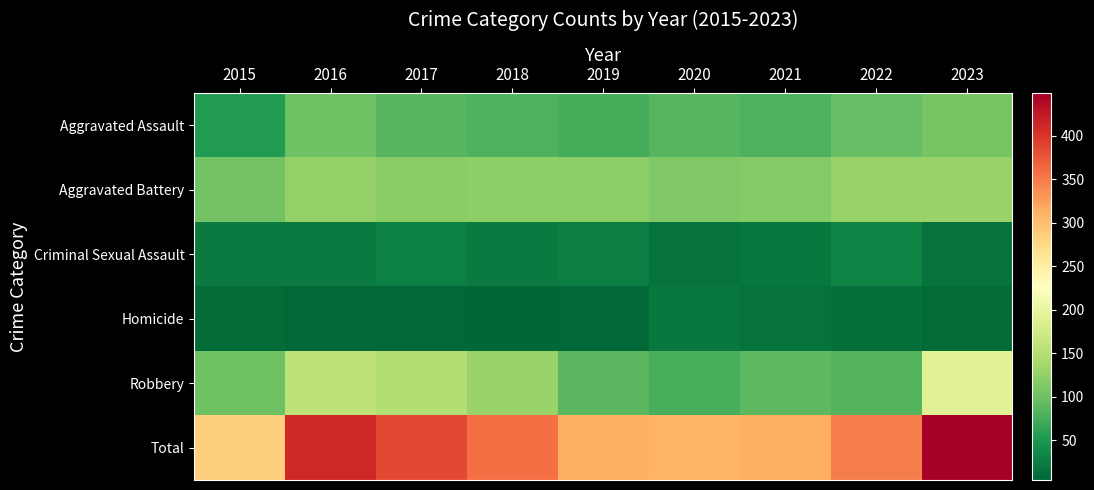

Reading left to right, what are all the values shown in this chart?

Aggravated Assault: 2015=53	2016=100	2017=85	2018=79	2019=74	2020=85	2021=79	2022=93	2023=106
Aggravated Battery: 2015=102	2016=124	2017=117	2018=122	2019=119	2020=112	2021=114	2022=128	2023=128
Criminal Sexual Assault: 2015=22	2016=23	2017=28	2018=23	2019=25	2020=16	2021=19	2022=31	2023=16
Homicide: 2015=8	2016=6	2017=7	2018=4	2019=7	2020=20	2021=15	2022=12	2023=9
Robbery: 2015=101	2016=158	2017=149	2018=129	2019=87	2020=76	2021=88	2022=83	2023=190
Total: 2015=286	2016=411	2017=386	2018=357	2019=312	2020=309	2021=315	2022=347	2023=449